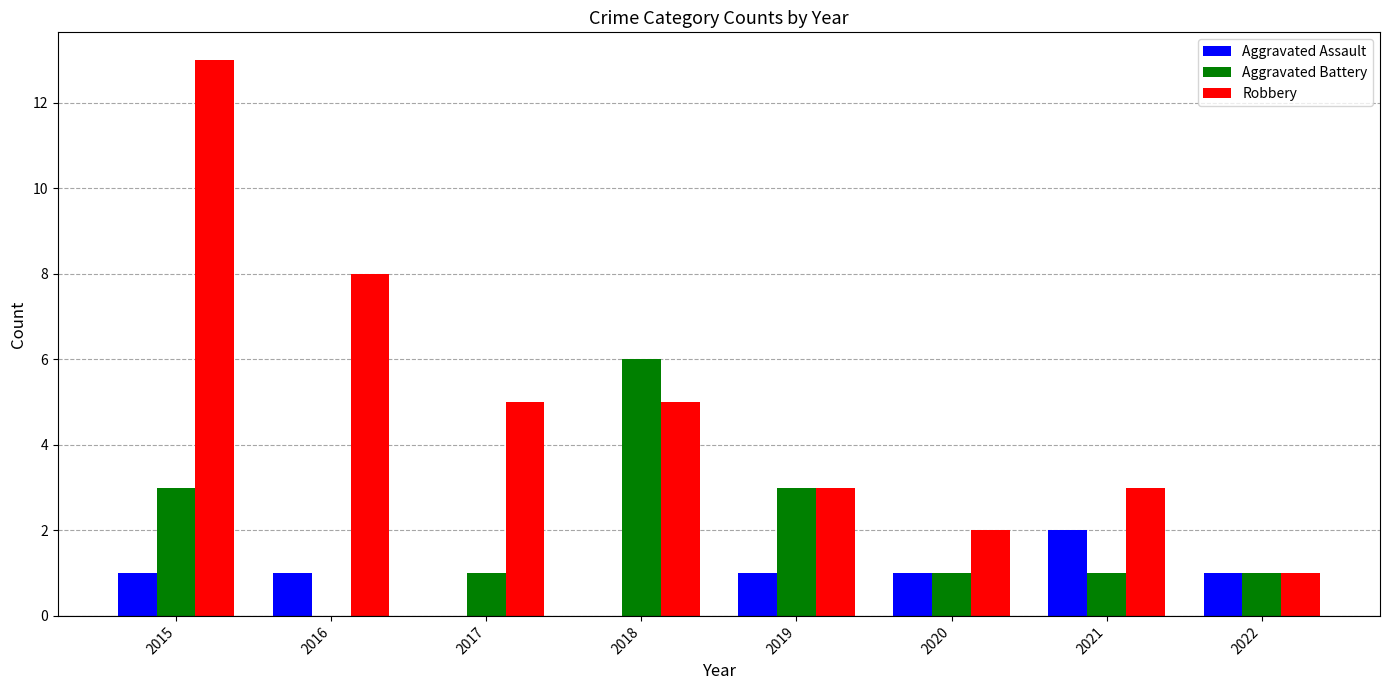

What is the sum of all Aggravated Assault values?

7